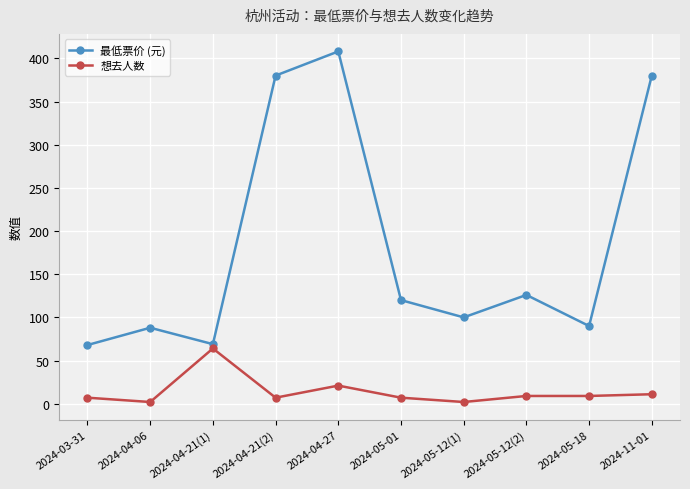

How many lines are shown in the chart?

2